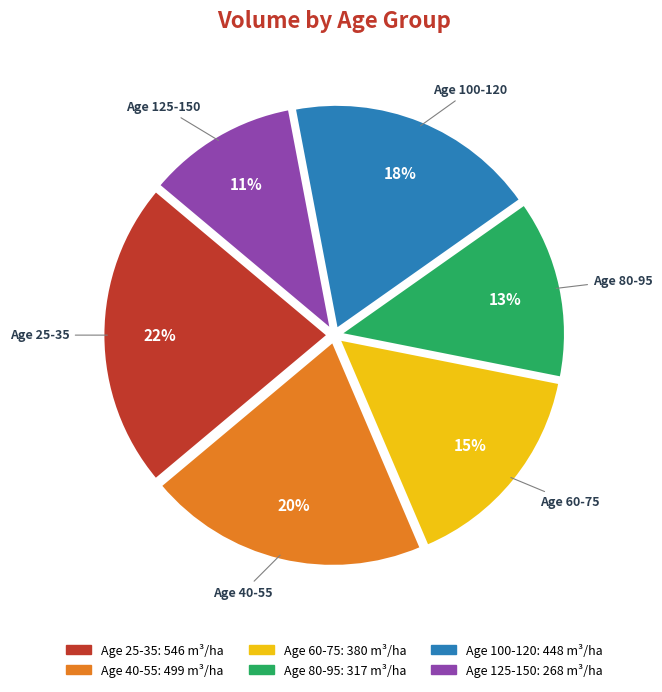

Rank the categories by value from highest to lowest.

Age 25-35, Age 40-55, Age 100-120, Age 60-75, Age 80-95, Age 125-150